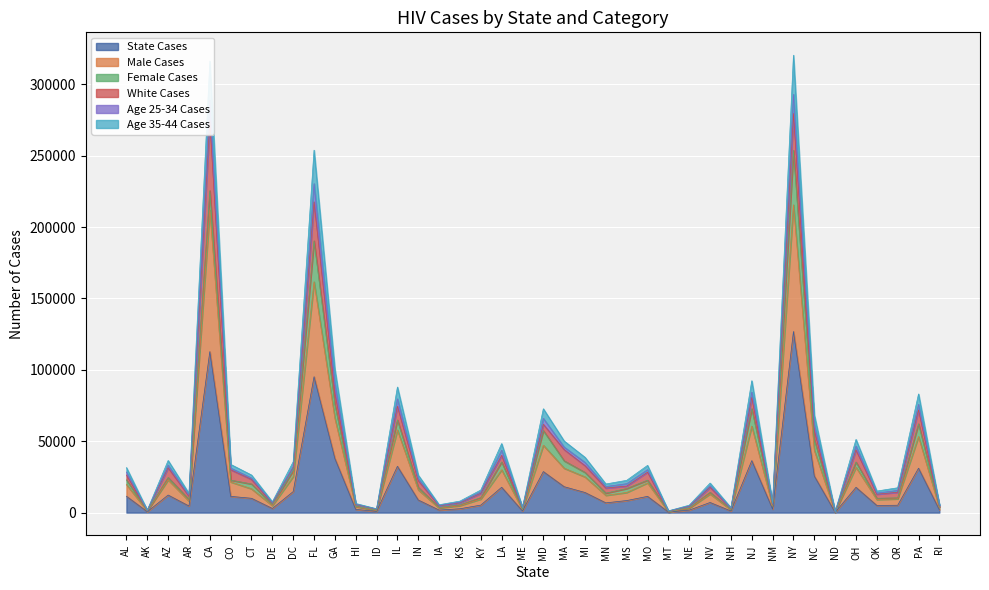

What is the value of the State Cases point at the 21st from the left?

28740